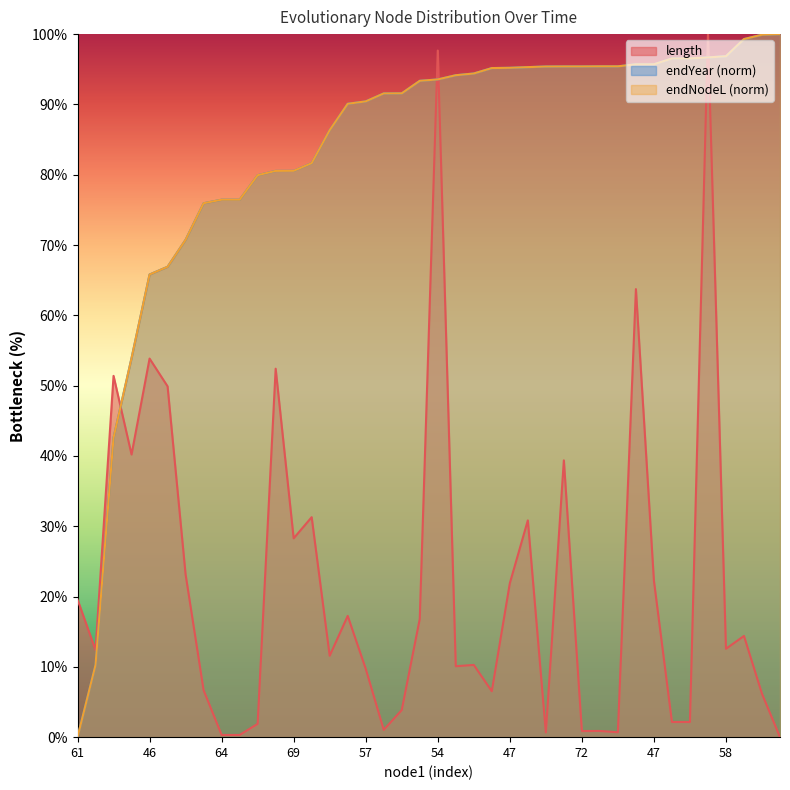

What is the total value across all series at 61?

19.6